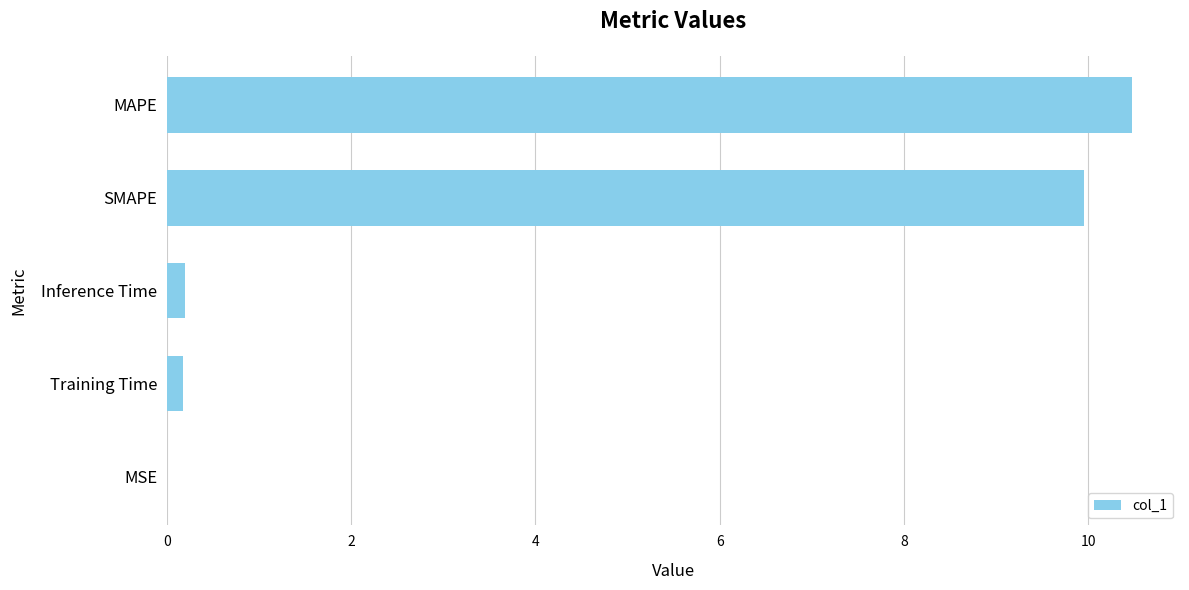

What is the sum of all values?

20.8